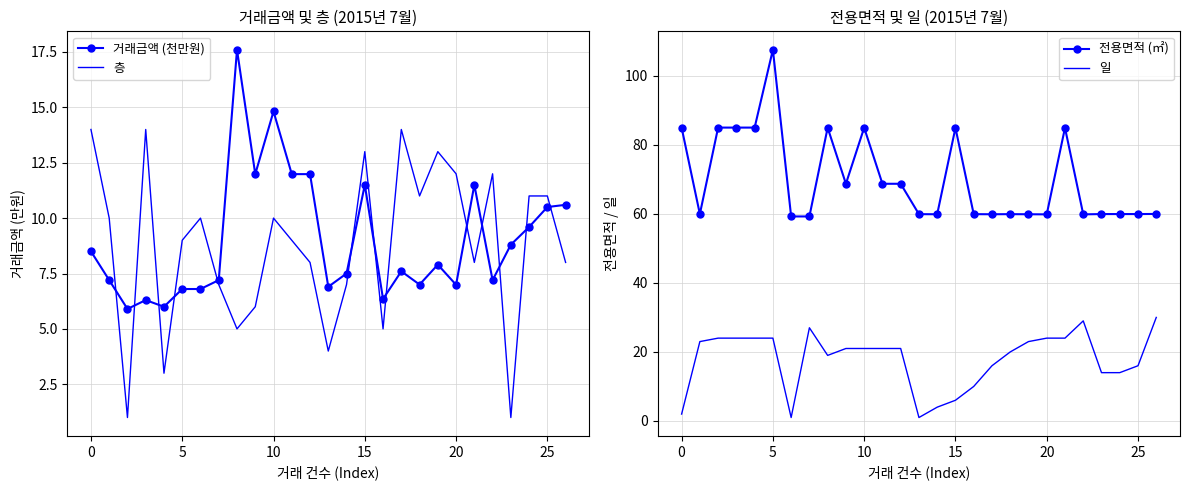

What is the difference between the maximum and second lowest values in the 일 series?

29.0